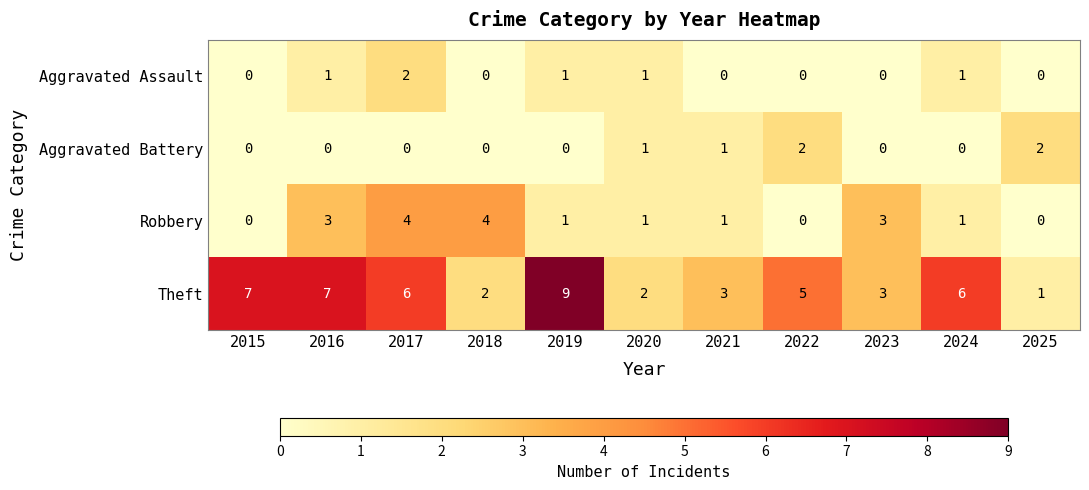

True or false: Robbery has a value of 1 at 2024.

True